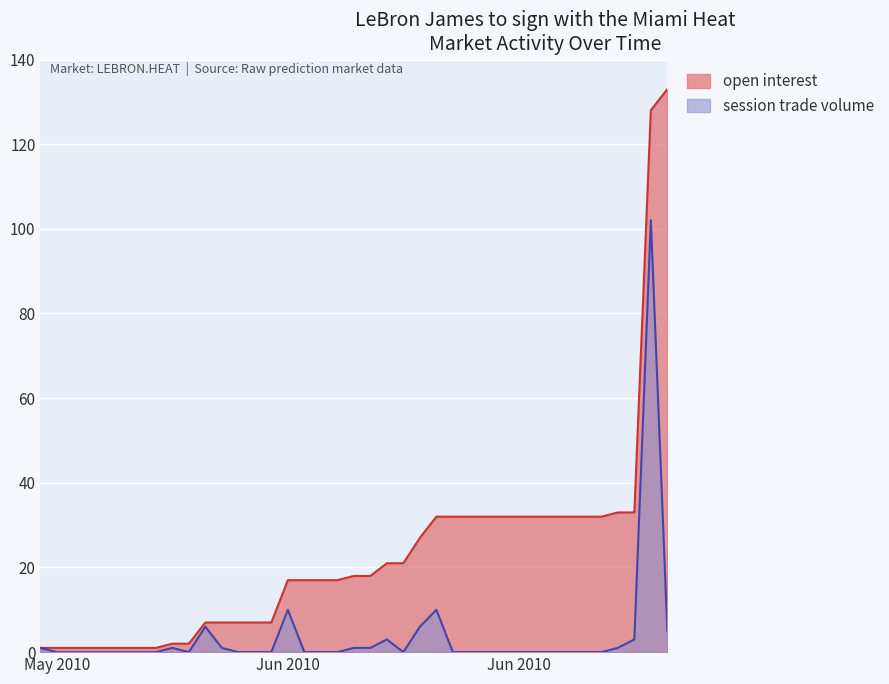

At which label is open interest closest to 67?

2010-06-21